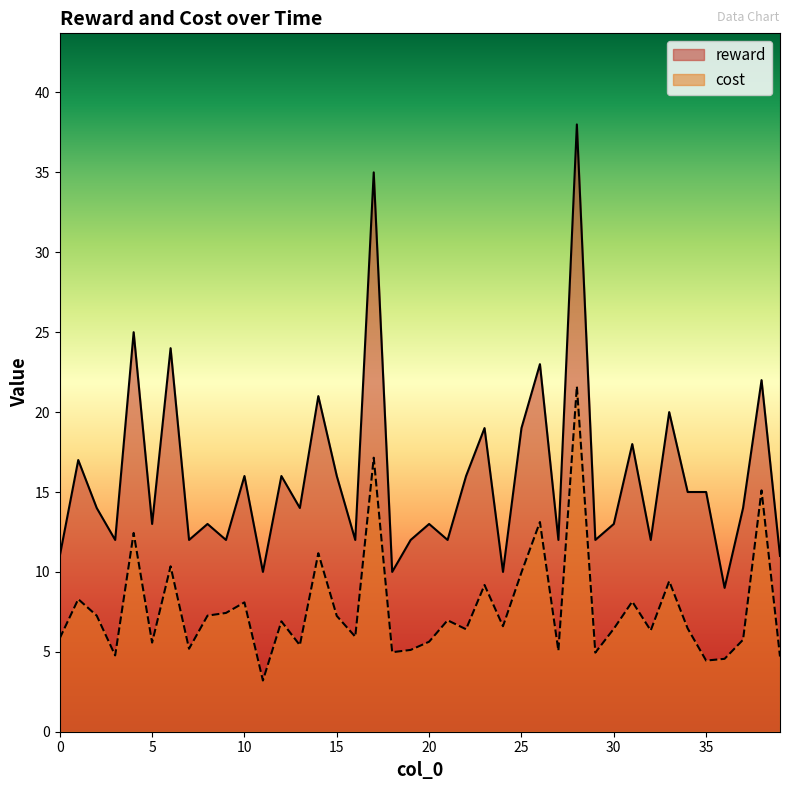

True or false: reward and cost cross at least once.

False